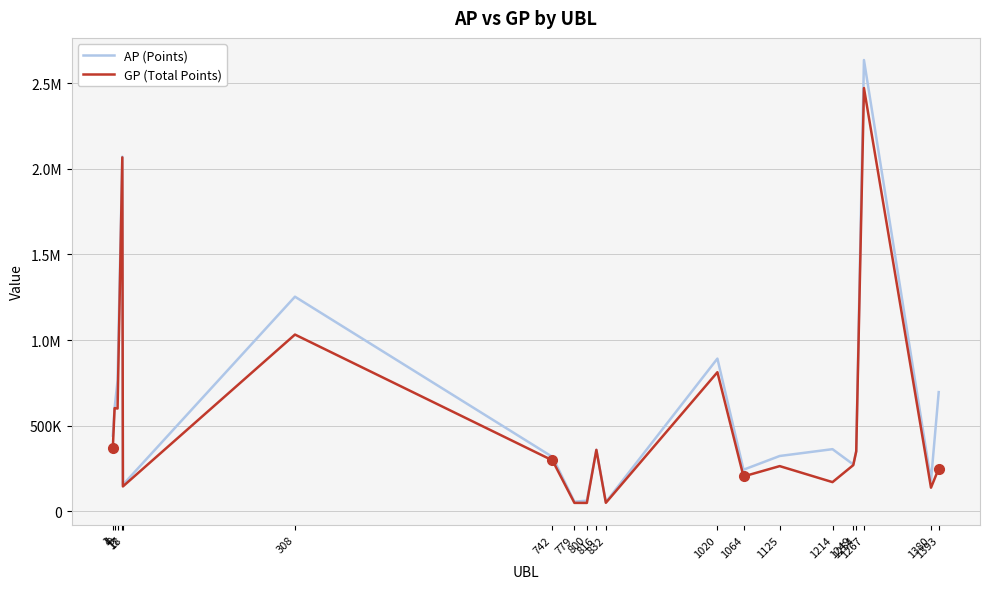

At which category is the sum across all series the highest?

1267